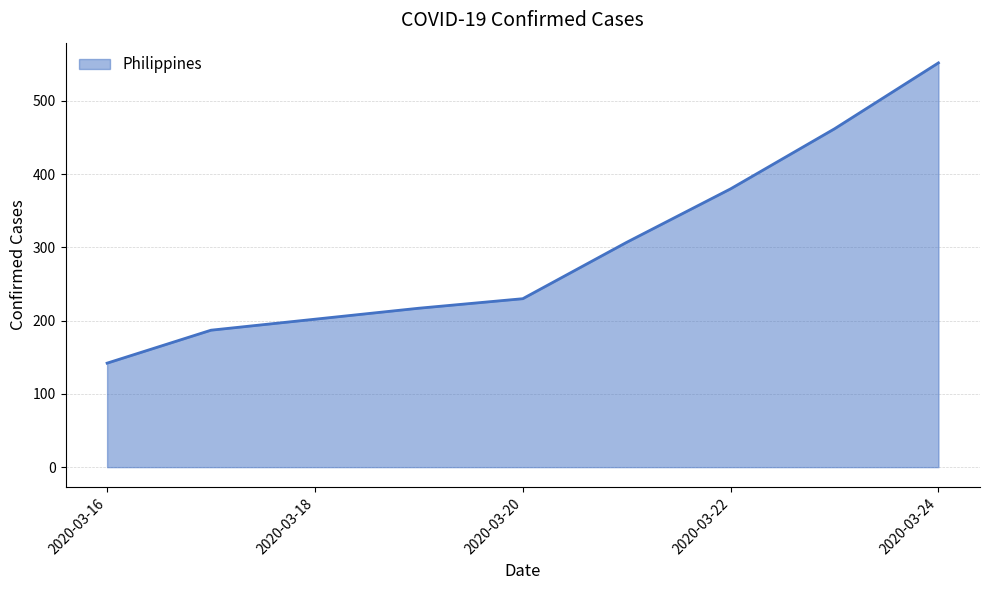

What is the smallest value displayed?

142